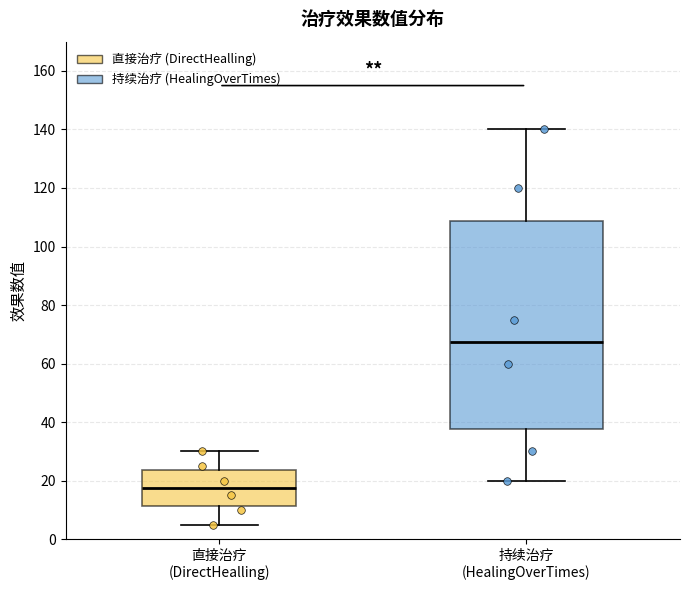

Where does the lower whisker of the box for 直接治疗 (DirectHealling) end on the y-axis? The values are not printed on the chart, so give them approximately, as read against the axis.

6